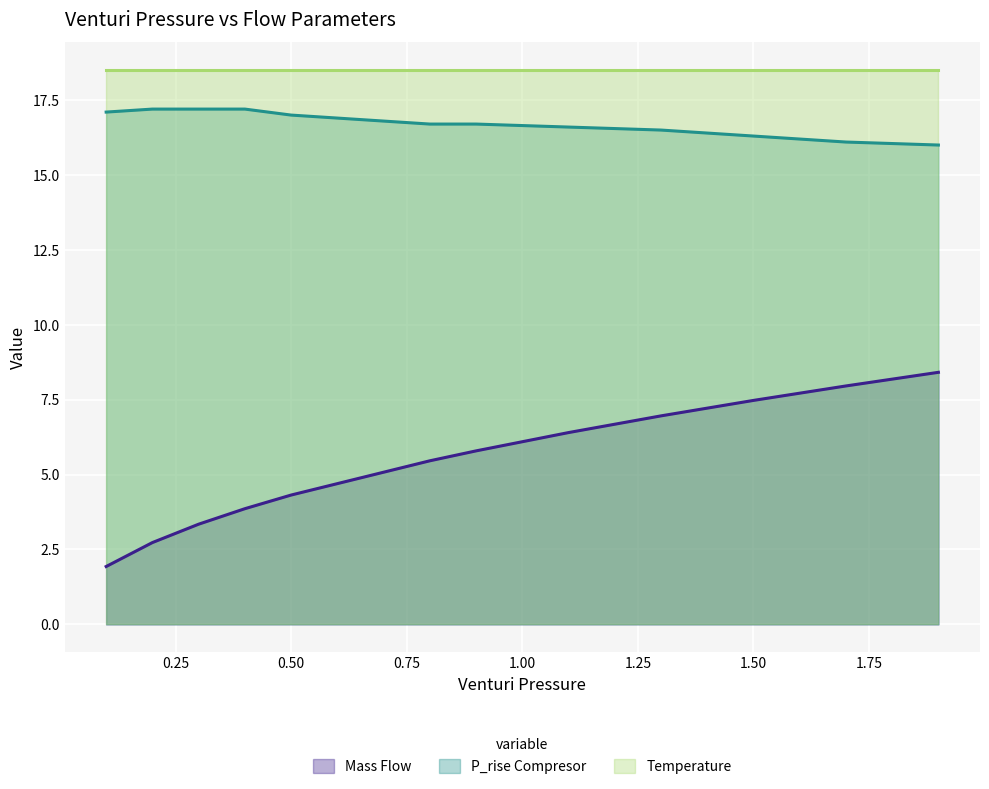

Rank the series by their maximum value, from highest to lowest.

Temperature, P_rise Compresor, Mass Flow